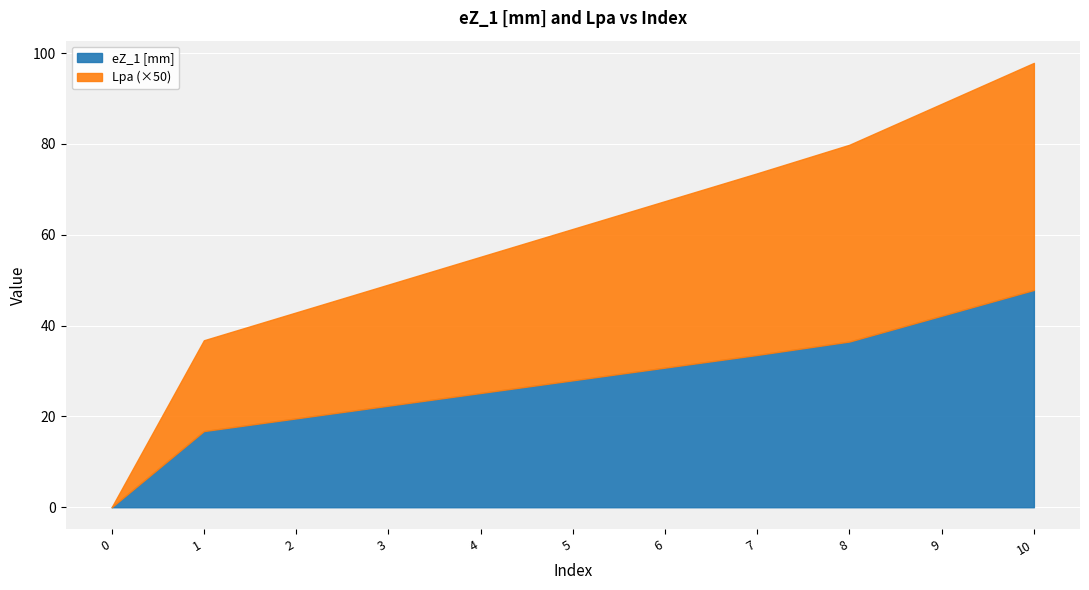

What is the total value across all series at 7?

73.5